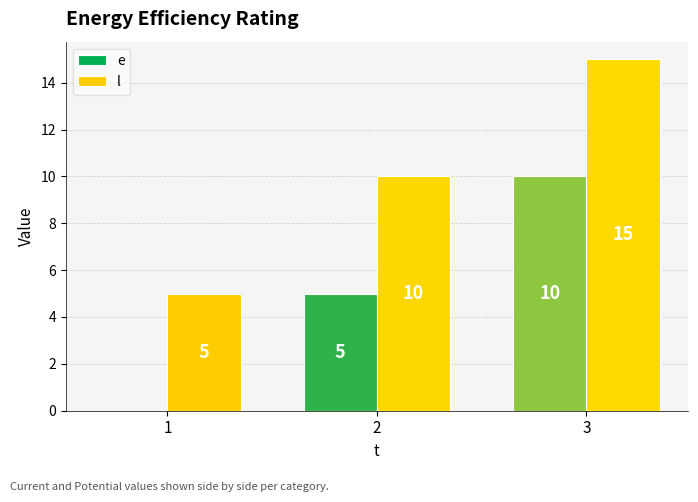

Which series has the largest total across all categories?

l